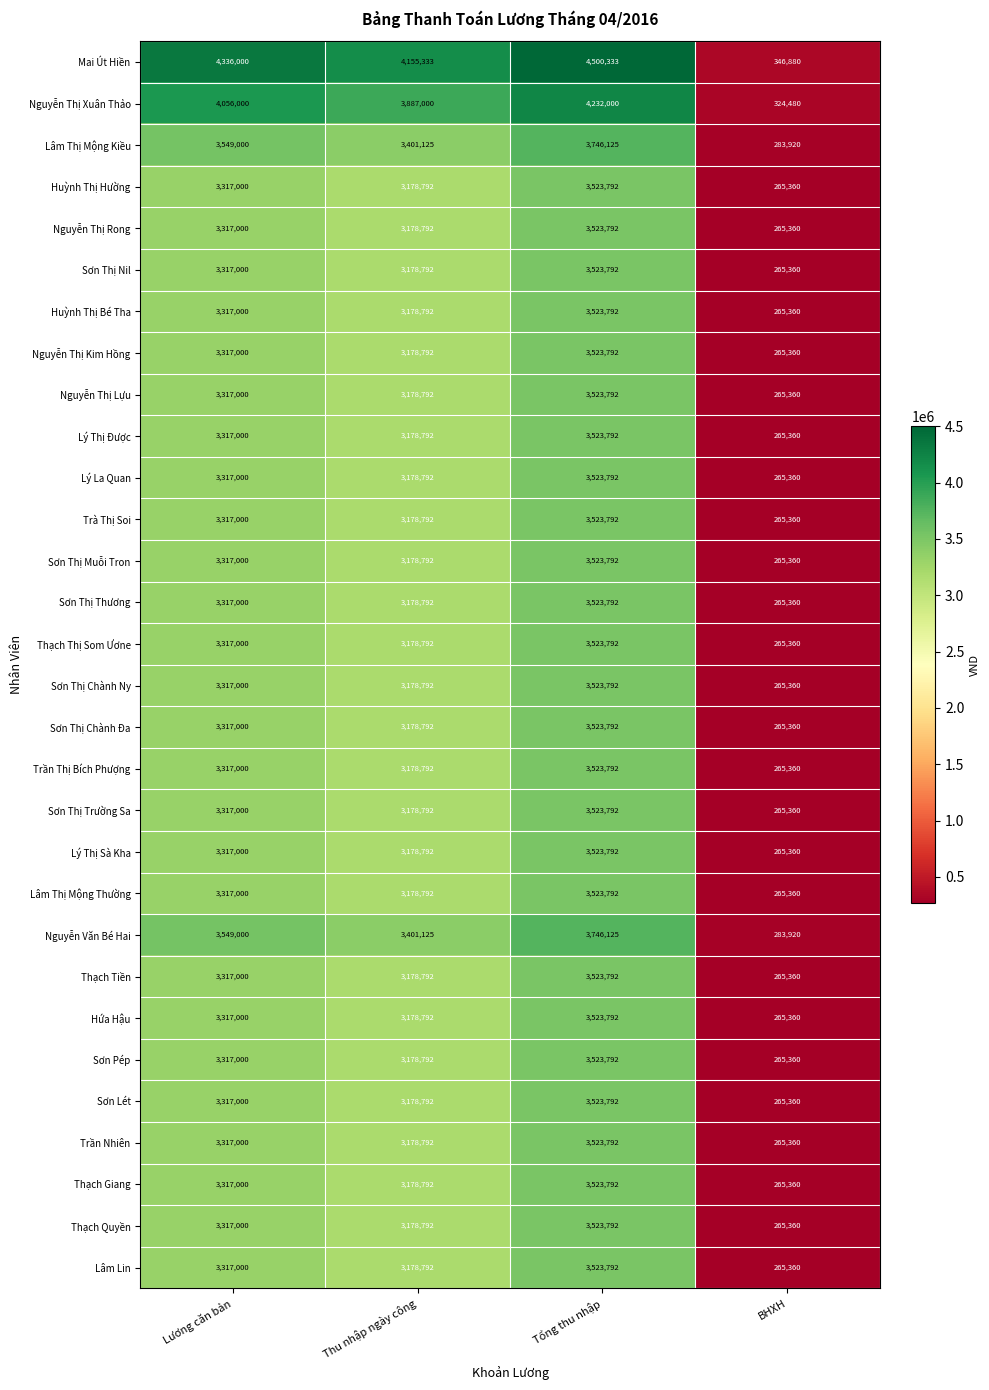

Which label corresponds to the smallest value in the chart?

BHXH